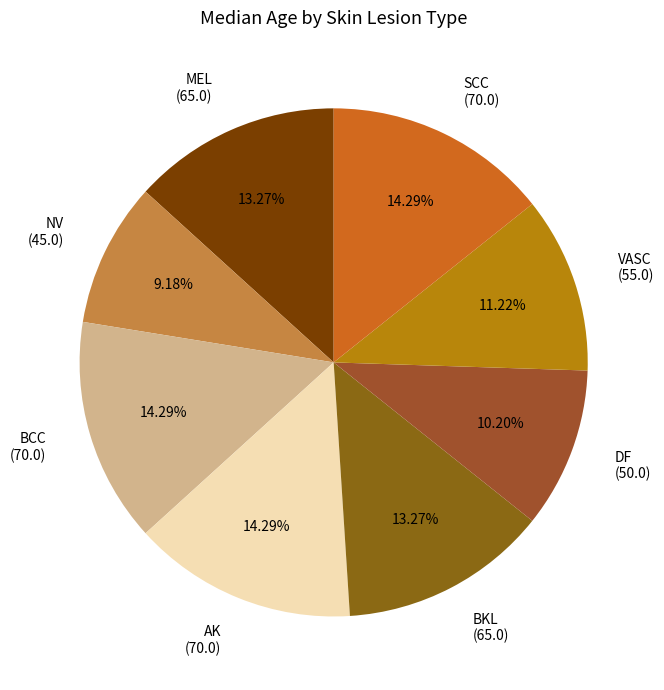

Is it true that BCC is 4% of the pie?

False